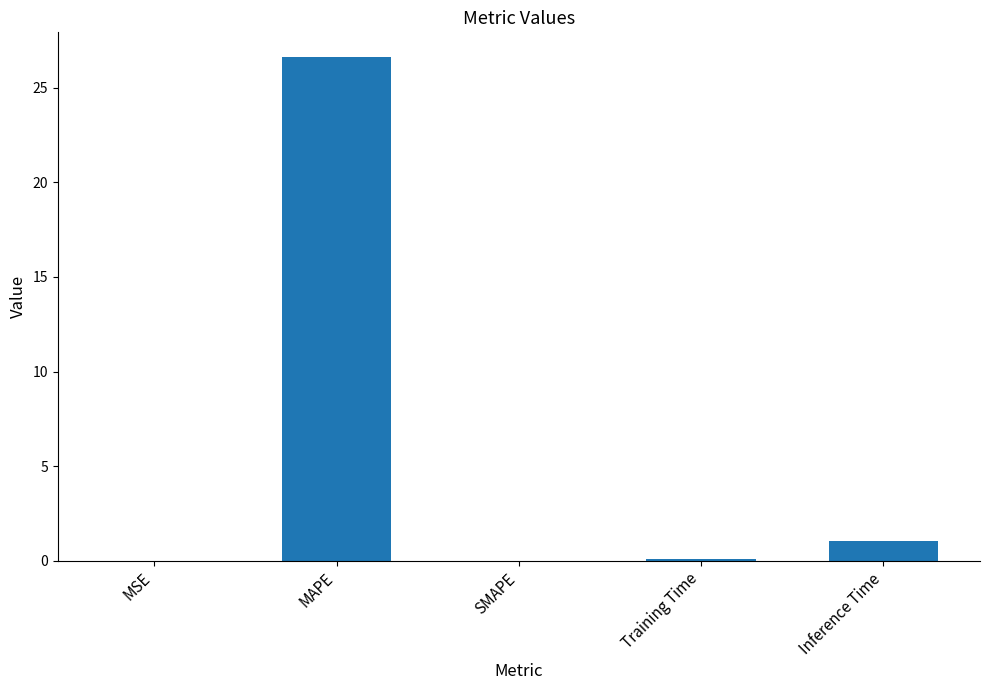

Where is the data nearest to the value 13?

Inference Time